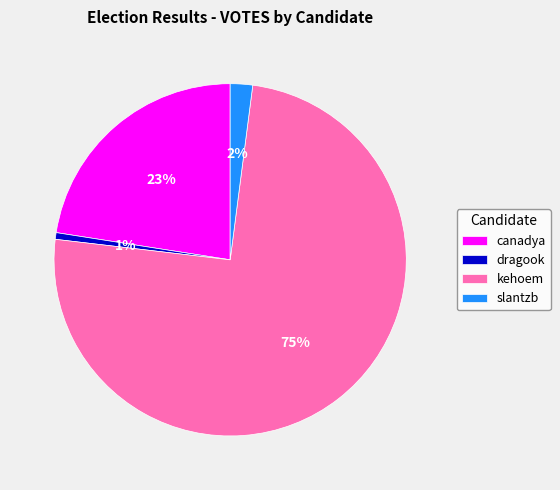

Which has a higher value, dragook or canadya?

canadya